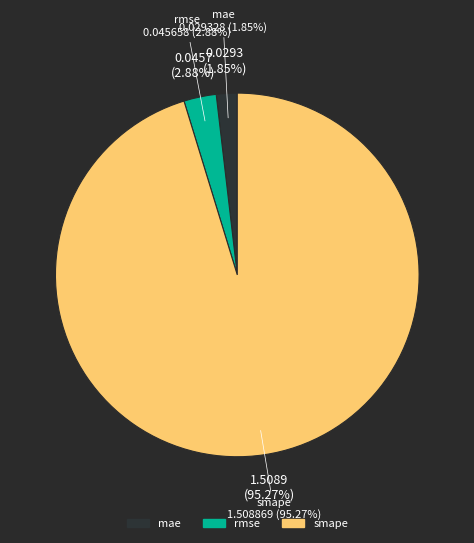

The mae slice represents 2% of the pie. True or false?

True